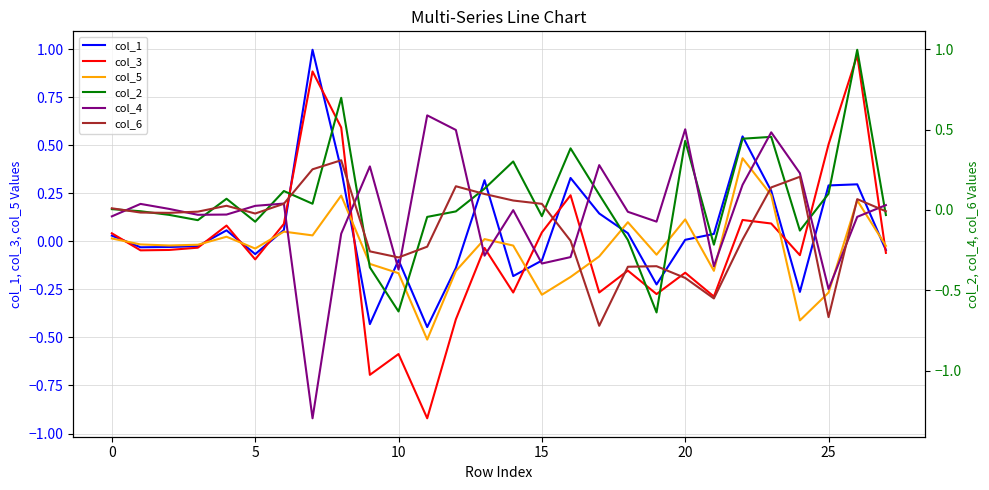

What is the maximum value for col_1?

1.0